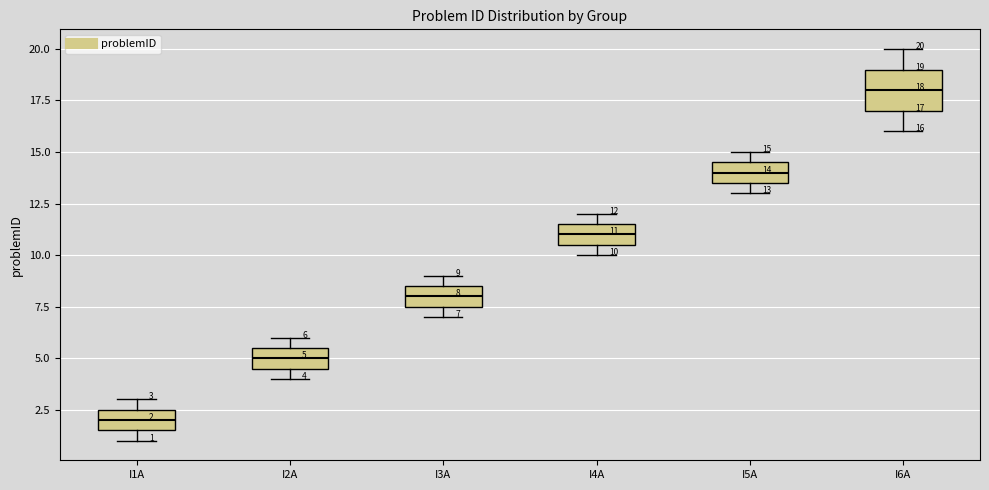

Which box has the lowest median line?

I1A